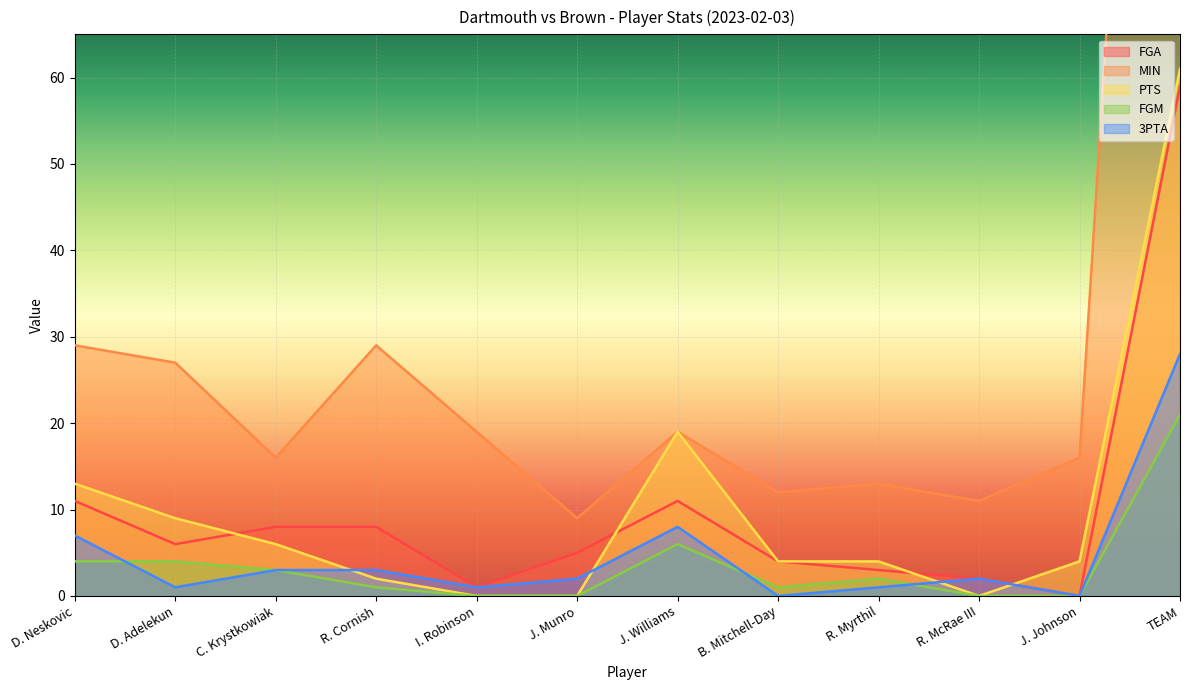

List the series in order of their peak value, lowest first.

FGM, 3PTA, FGA, PTS, MIN